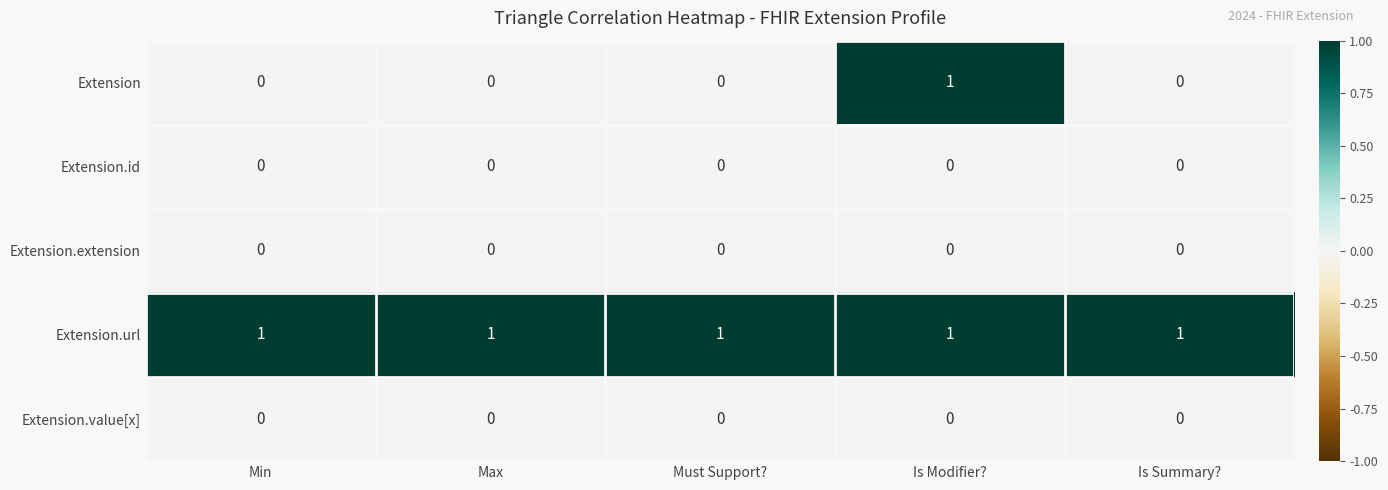

What is the difference between the highest and lowest values at Is Summary??

1